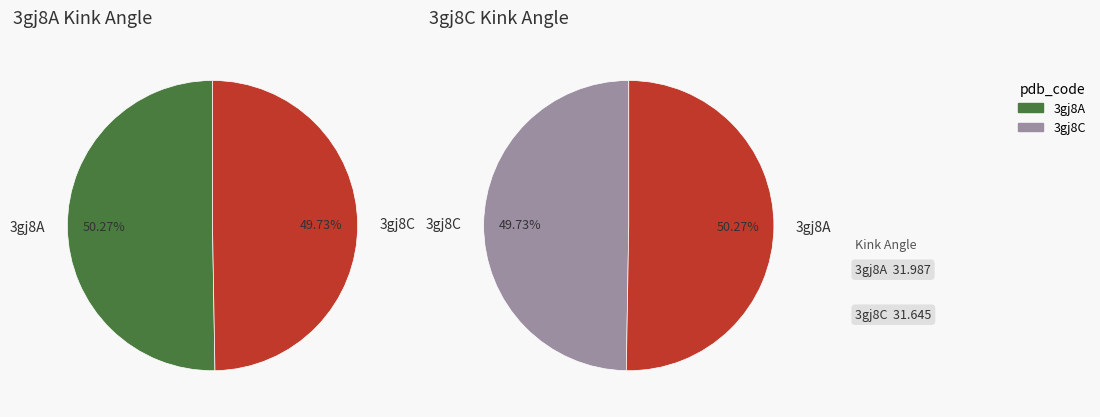

To the nearest percent, what portion does 3gj8C represent?

50%